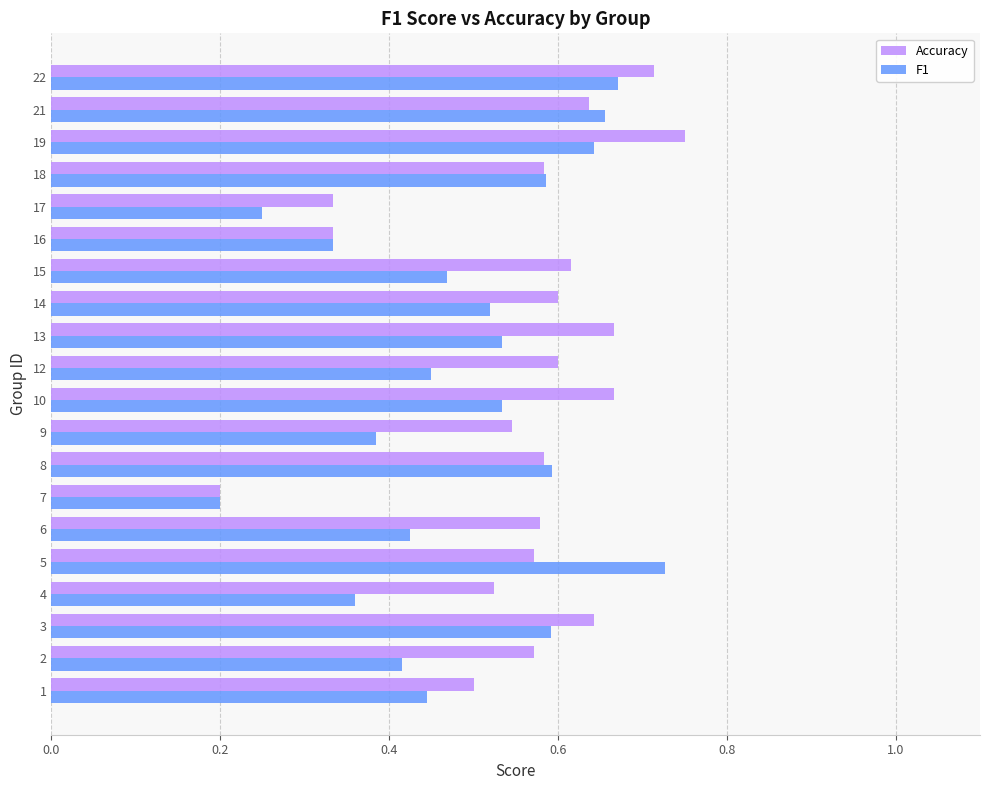

Is it true that Accuracy equals 0.9 at 9?

False